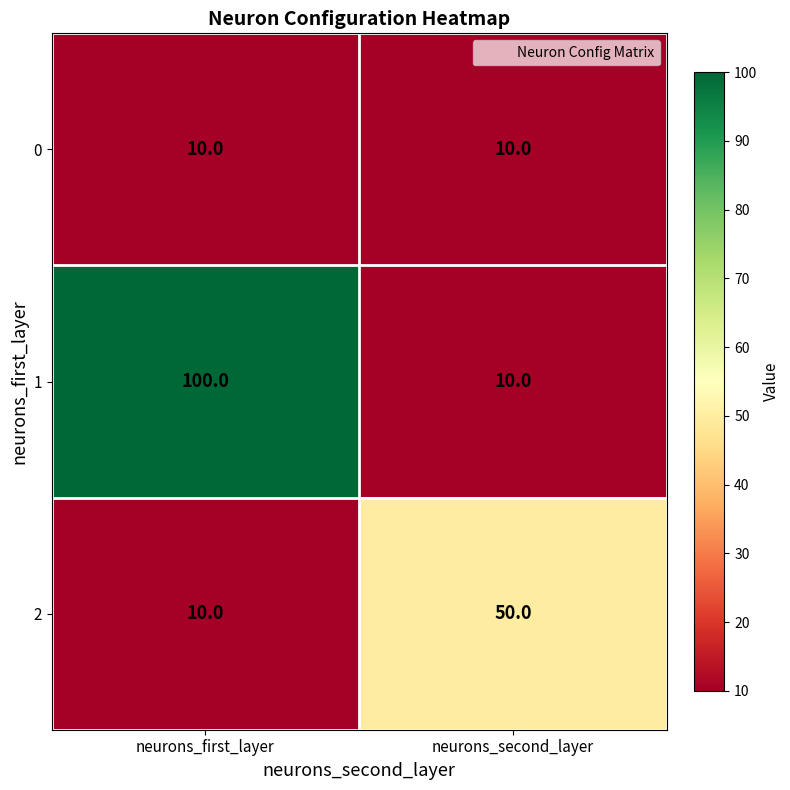

What is the sum of all 1 values?

110